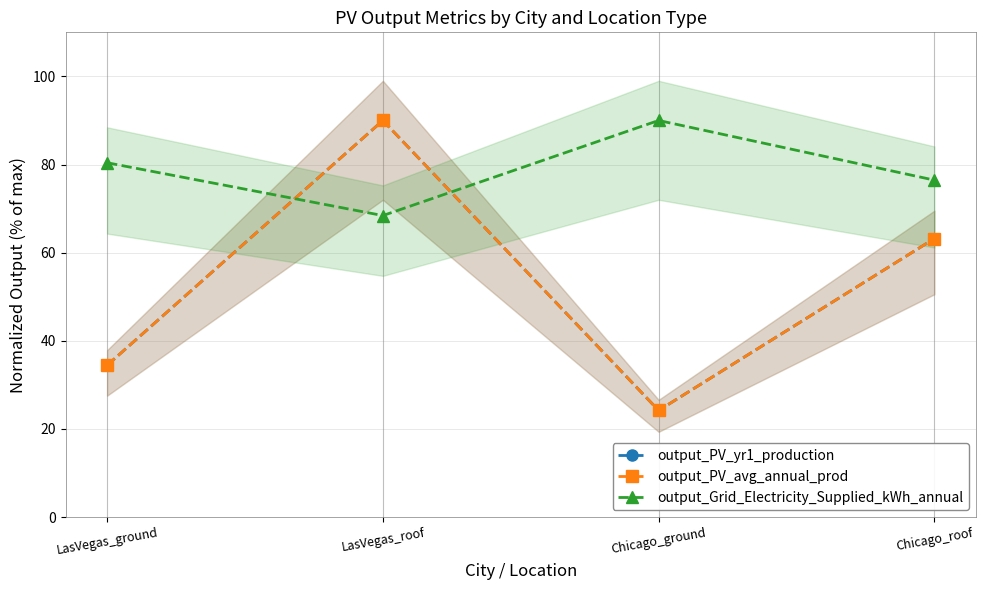

Does the chart have visible grid lines?

Yes